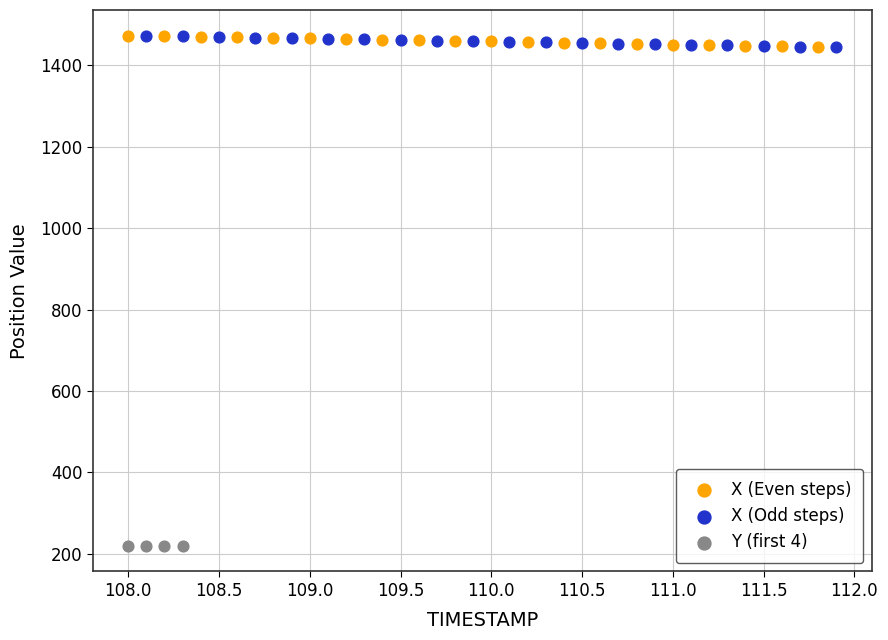

Which series contains the lowest Y value?

Y (first 4)